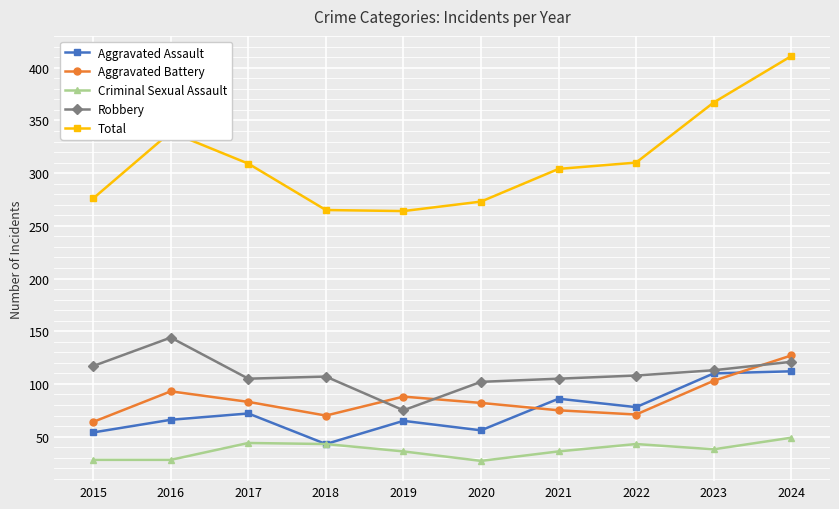

At which category does Aggravated Battery reach its first local peak?

2016